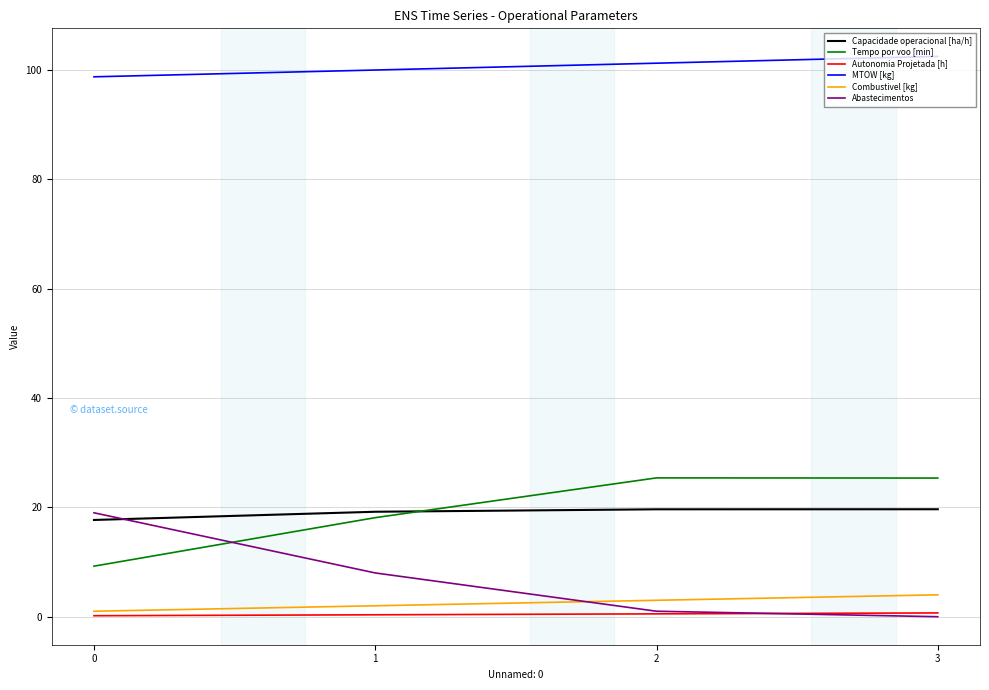

Is the value of Autonomia Projetada [h] at 3 greater than the value of Tempo por voo [min] at 3?

No